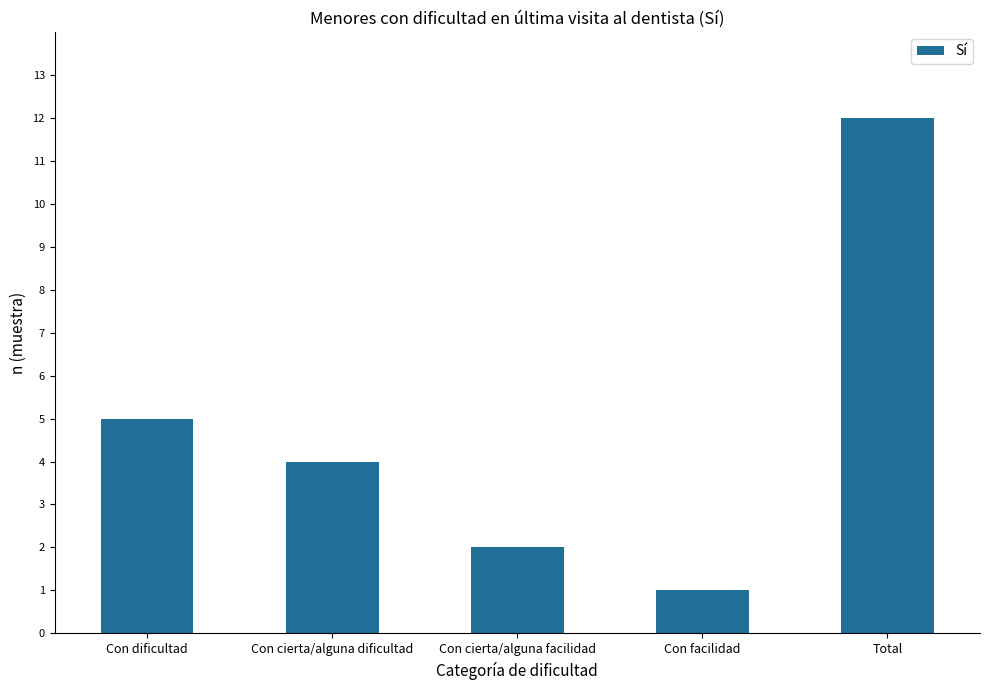

What is the value of the 2nd bar from the left?

4